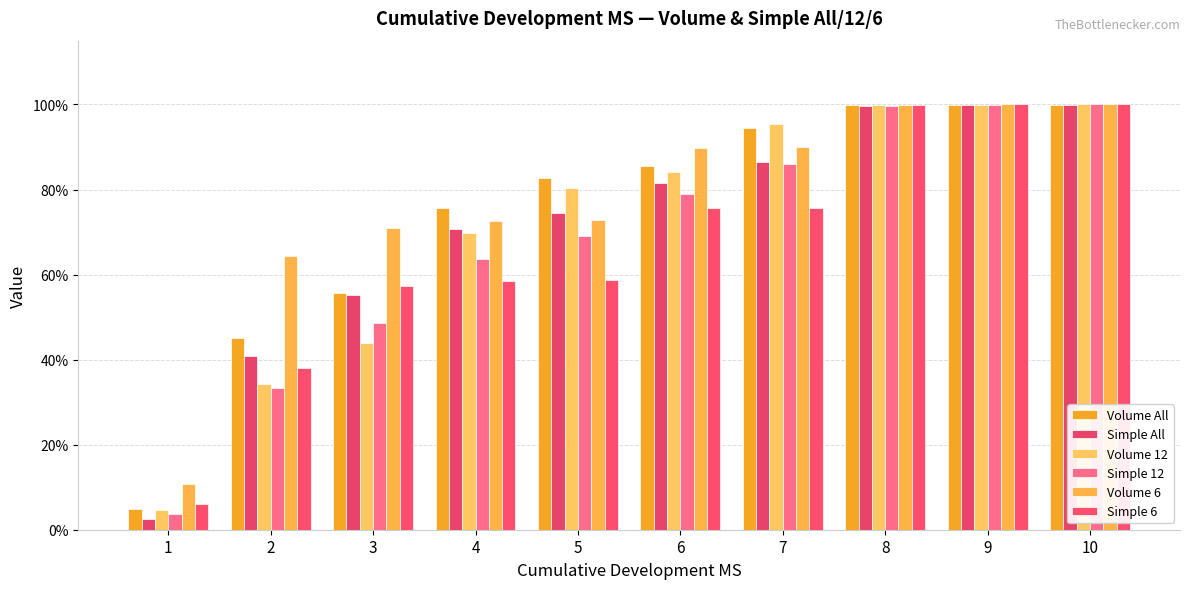

Between 2 and 8, which series saw the biggest shift?

Simple 12